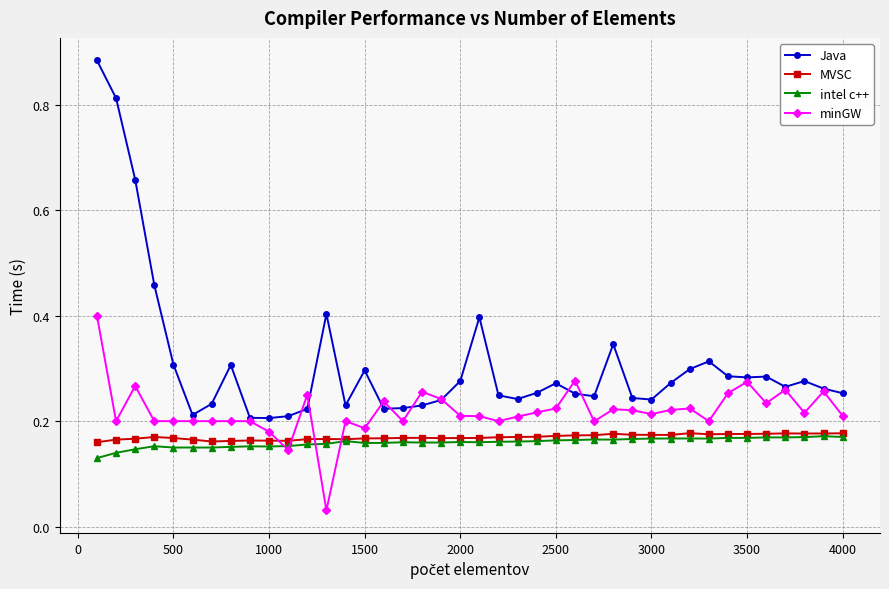

How many intel c++ values are between 0 and 1?

40